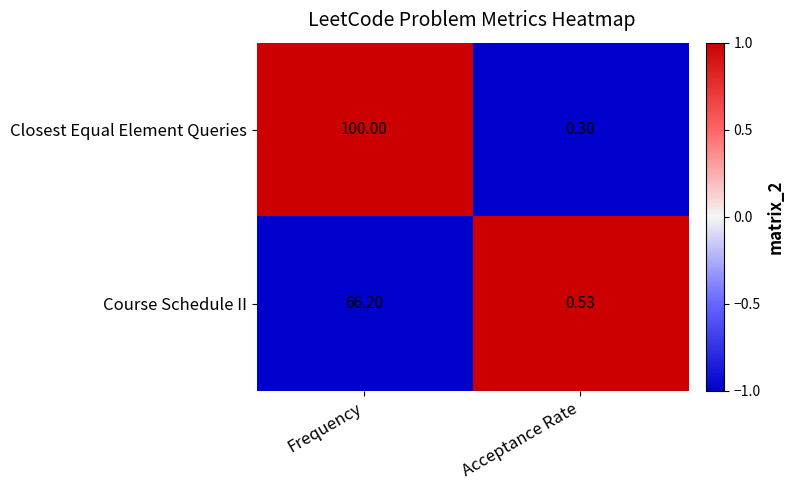

At Frequency, list the series in order from smallest to largest.

Course Schedule II, Closest Equal Element Queries